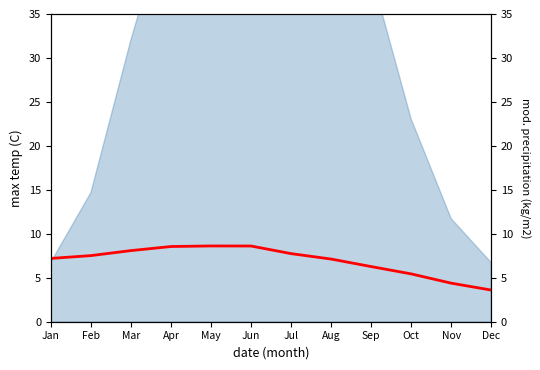

True or false: there are more than 2 points higher than both neighbors.

False